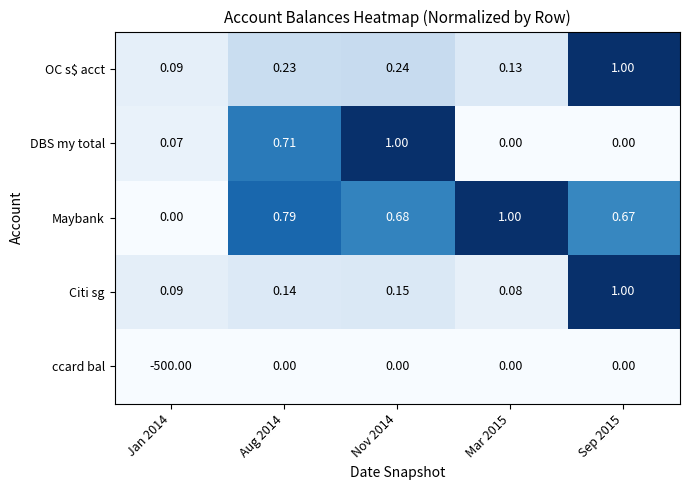

Which series has the widest spread of values?

ccard bal